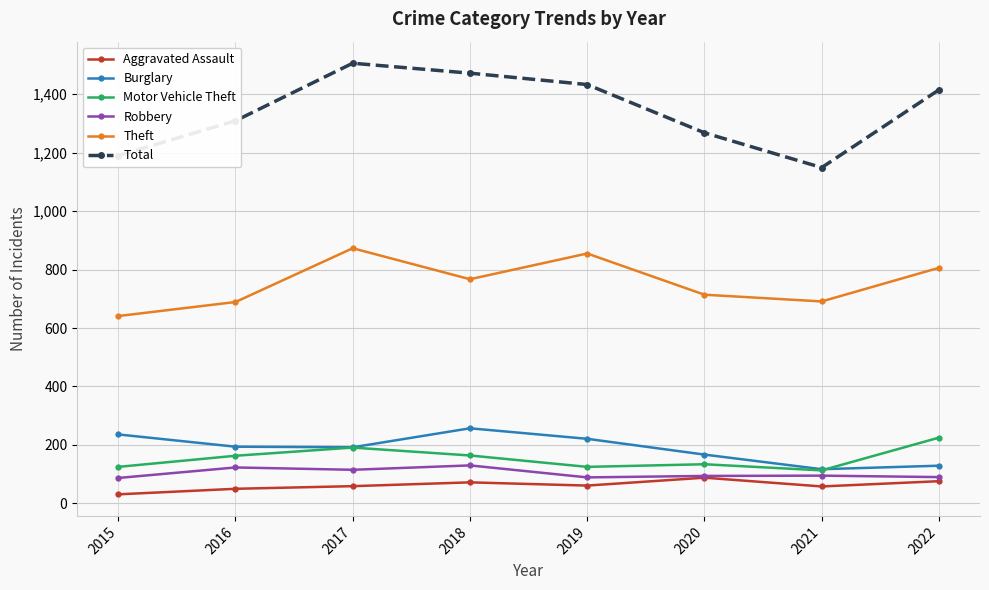

How many series are shown in this chart?

6